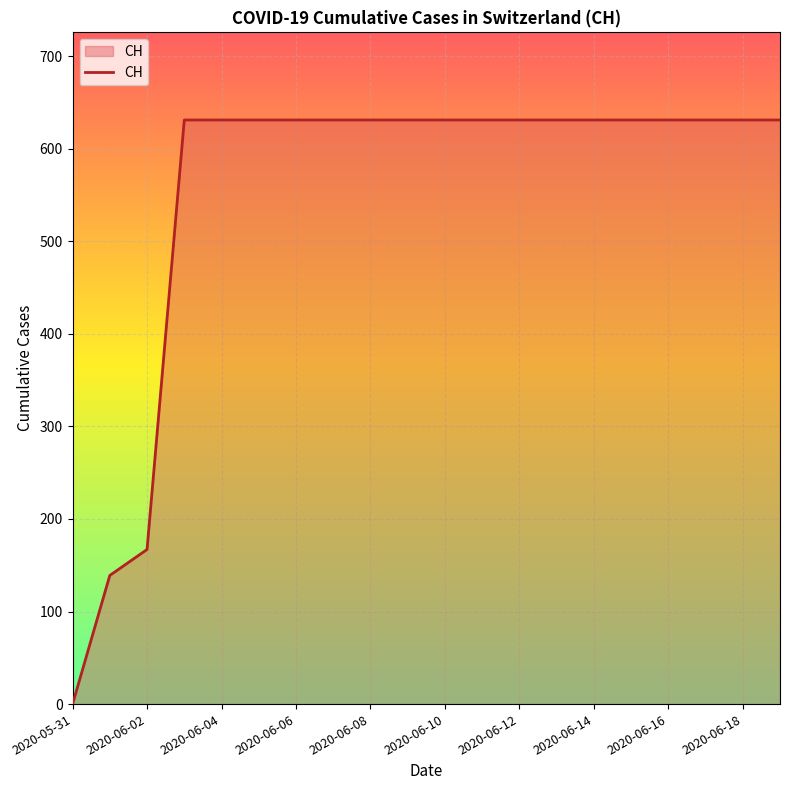

What is the difference between the maximum and minimum values?

631